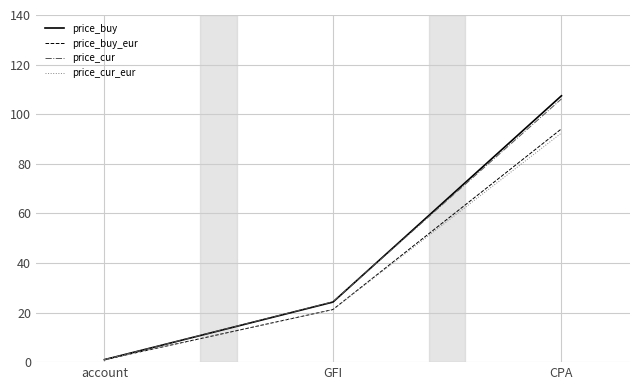

Read the price_buy value at GFI.

24.2